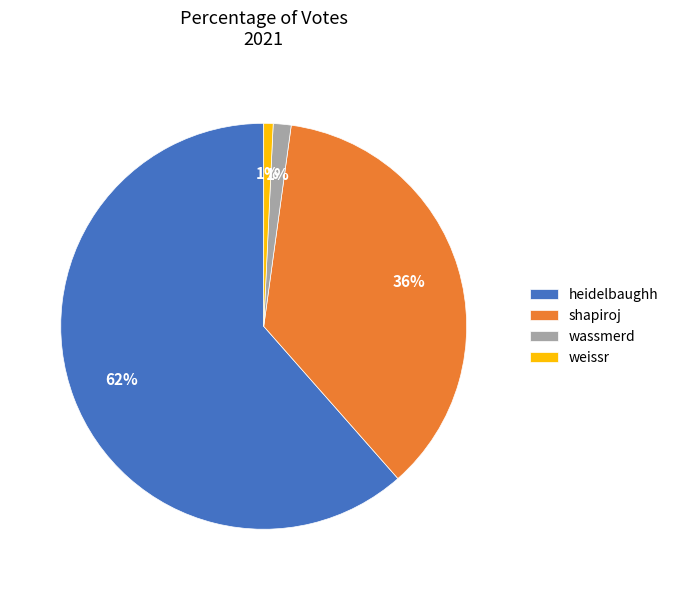

Is it true that weissr is 1% of the pie?

True